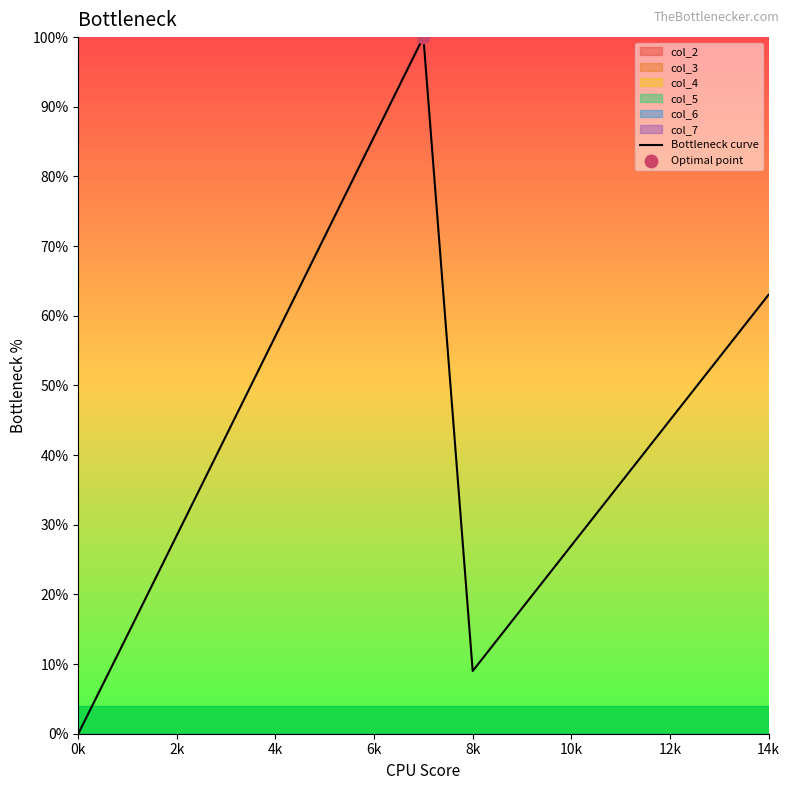

What is the highest value of the Bottleneck curve series?

100.0